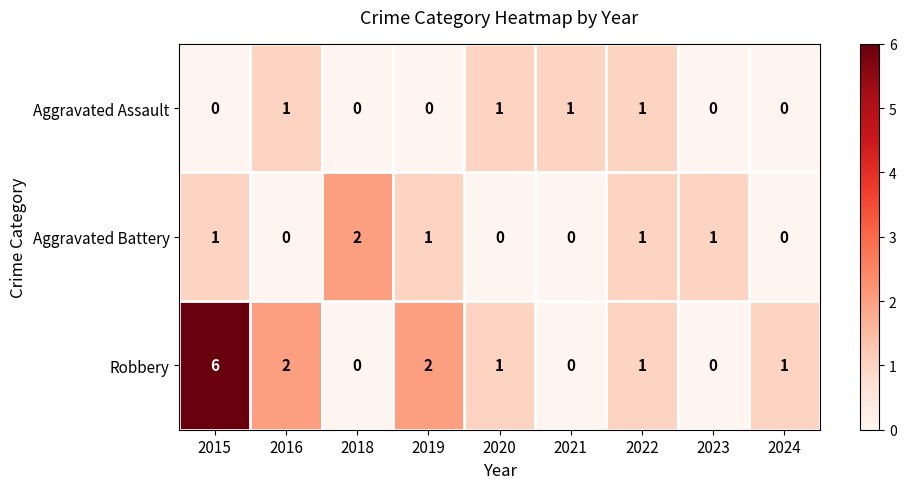

The value of Robbery at 2019 is 2. True or false?

True